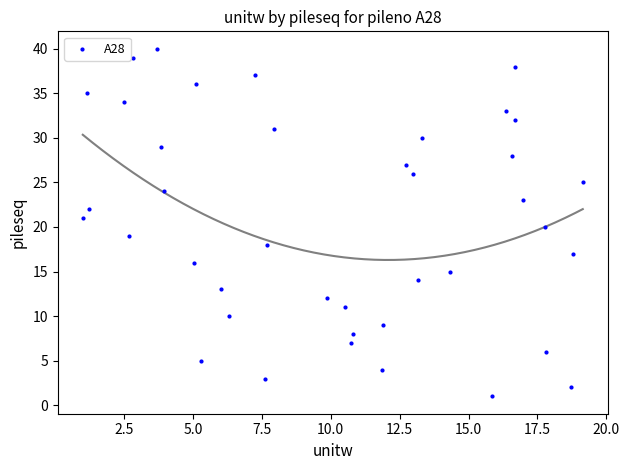

What is the range of Y values (max minus min)?

39